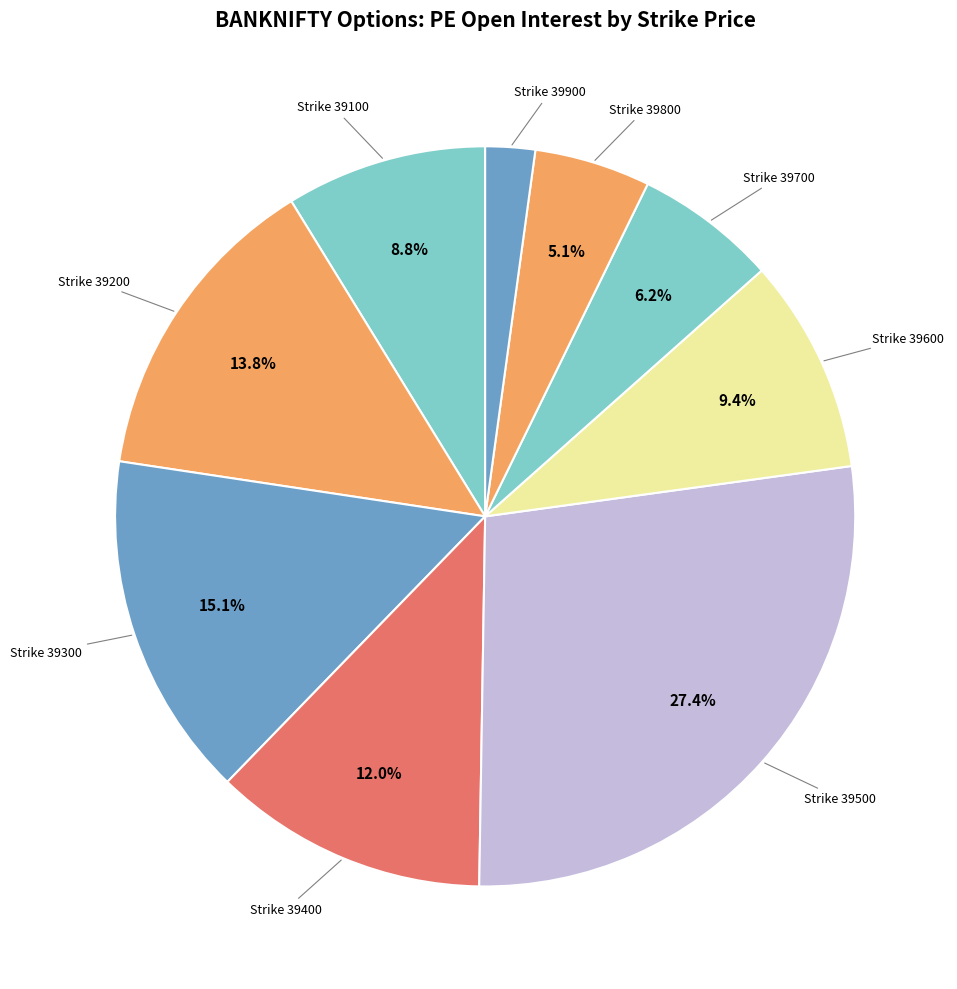

Which slice is the largest?

39500